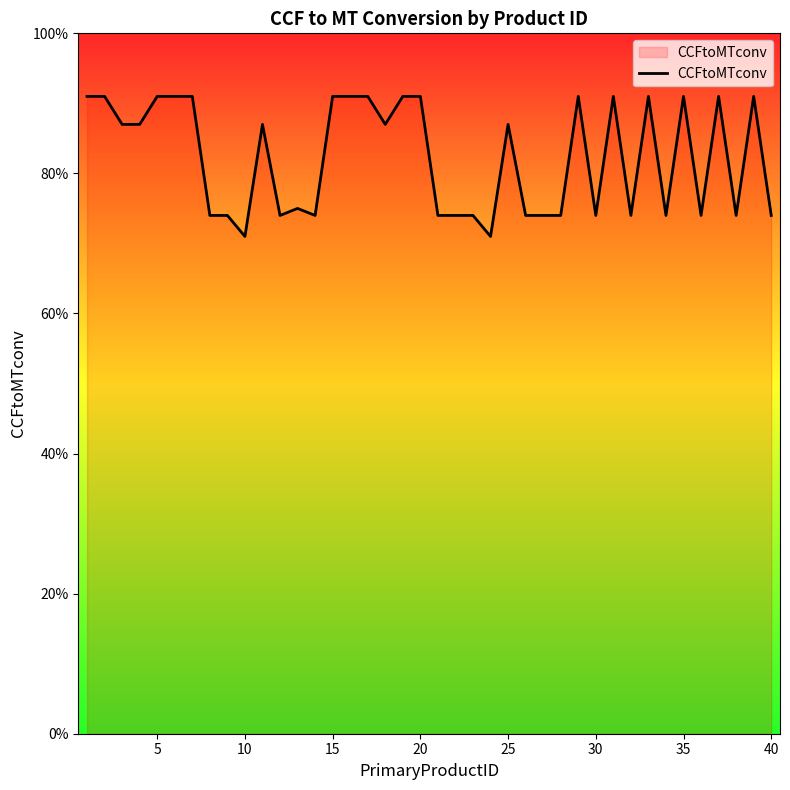

What is the value of the 1st point from the left?

0.9